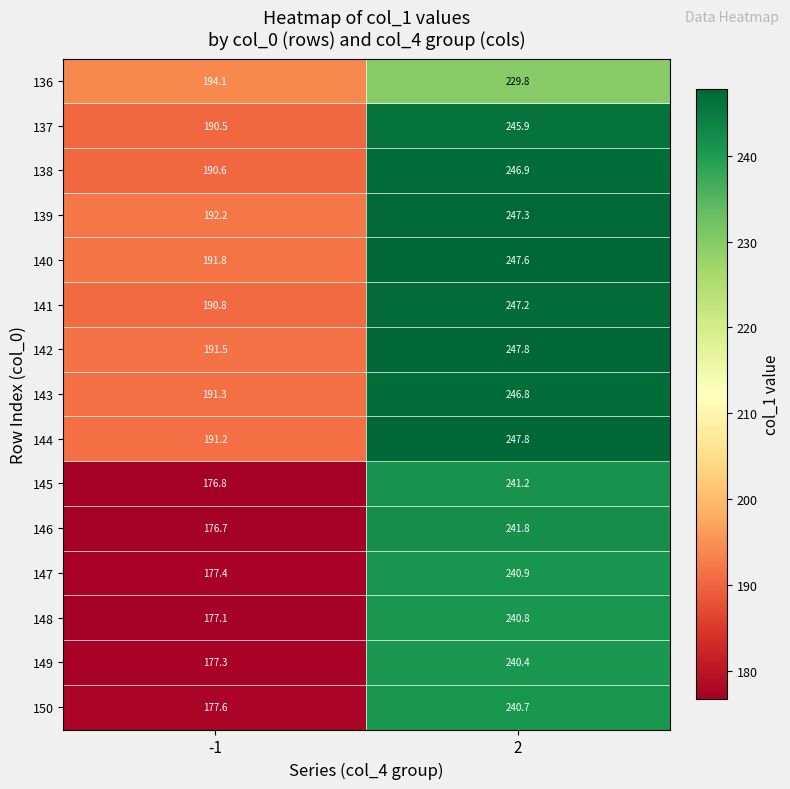

What is the approximate value of 140 at -1?

191.8